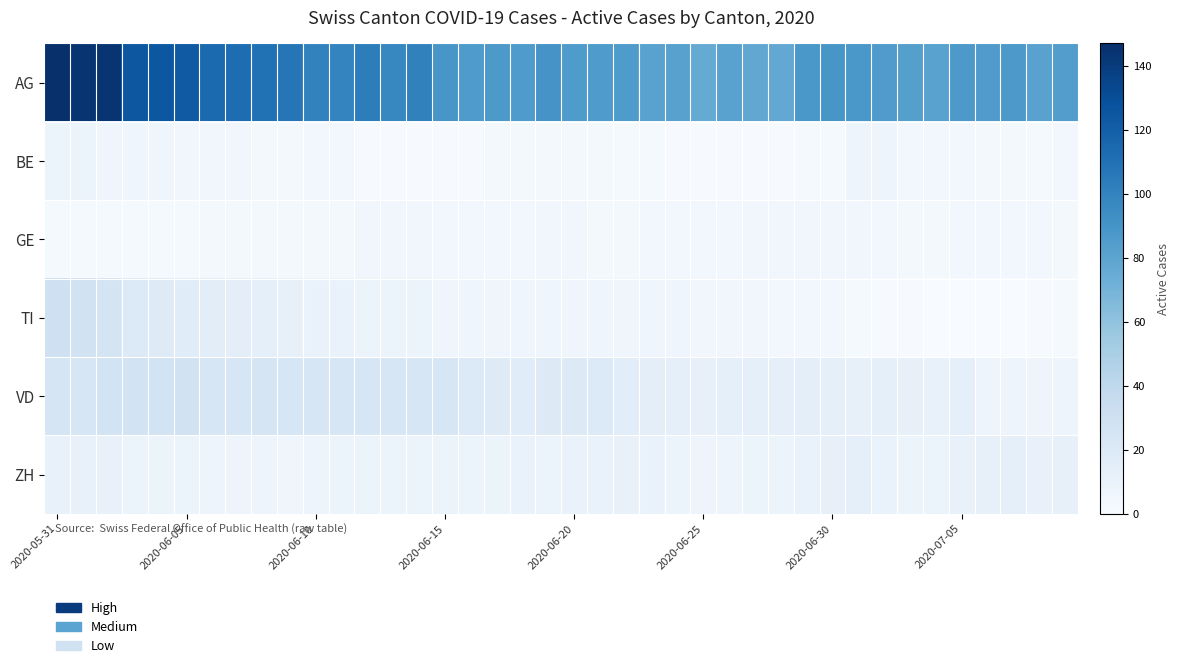

Reading left to right, transcribe all the data shown in this chart.

AG: 147	144	144	125	125	123	114	112	110	107	100	99	103	98	101	89	86	87	86	90	86	86	86	81	82	76	81	78	77	88	89	88	85	83	81	87	85	87	81	84
BE: 9	9	6	6	6	5	5	5	3	3	4	4	1	1	1	1	1	3	3	3	3	3	2	2	1	1	1	1	1	2	2	7	7	4	4	4	3	3	2	4
GE: 2	2	2	2	2	2	3	3	3	3	3	3	5	5	5	4	4	4	4	5	5	3	3	4	4	4	4	5	5	5	5	5	4	3	3	4	4	4	4	3
TI: 30	28	26	20	18	17	15	14	13	12	10	10	9	9	8	6	6	6	6	6	6	6	6	6	6	5	5	5	4	4	4	2	1	1	0	0	0	0	1	2
VD: 25	24	27	27	27	28	24	24	25	24	23	23	24	23	23	23	20	18	17	19	19	20	16	14	13	12	13	13	13	14	13	12	13	12	11	13	7	7	7	7
ZH: 11	11	11	9	9	8	7	7	7	6	7	8	9	8	9	9	8	8	10	9	10	10	11	10	8	7	7	8	8	10	12	13	10	8	9	11	12	13	11	12